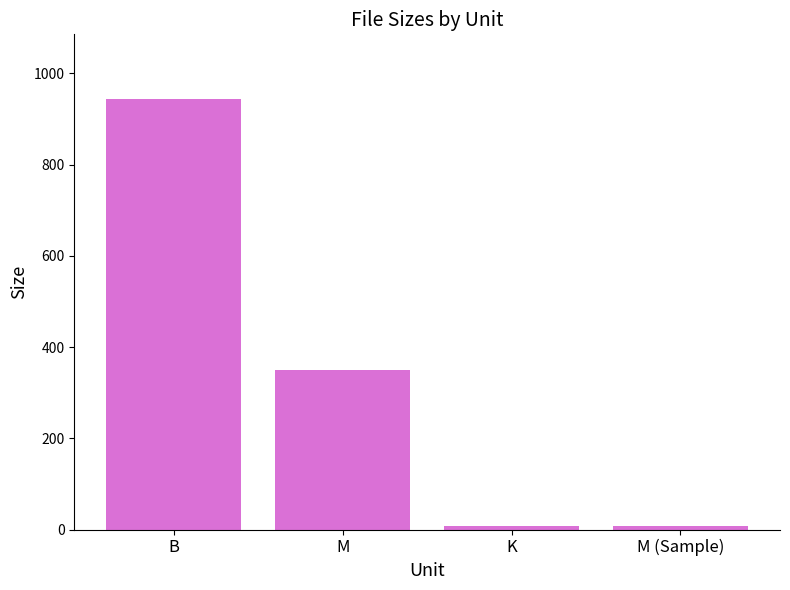

What is the label of the 1st bar from the right?

M (Sample)